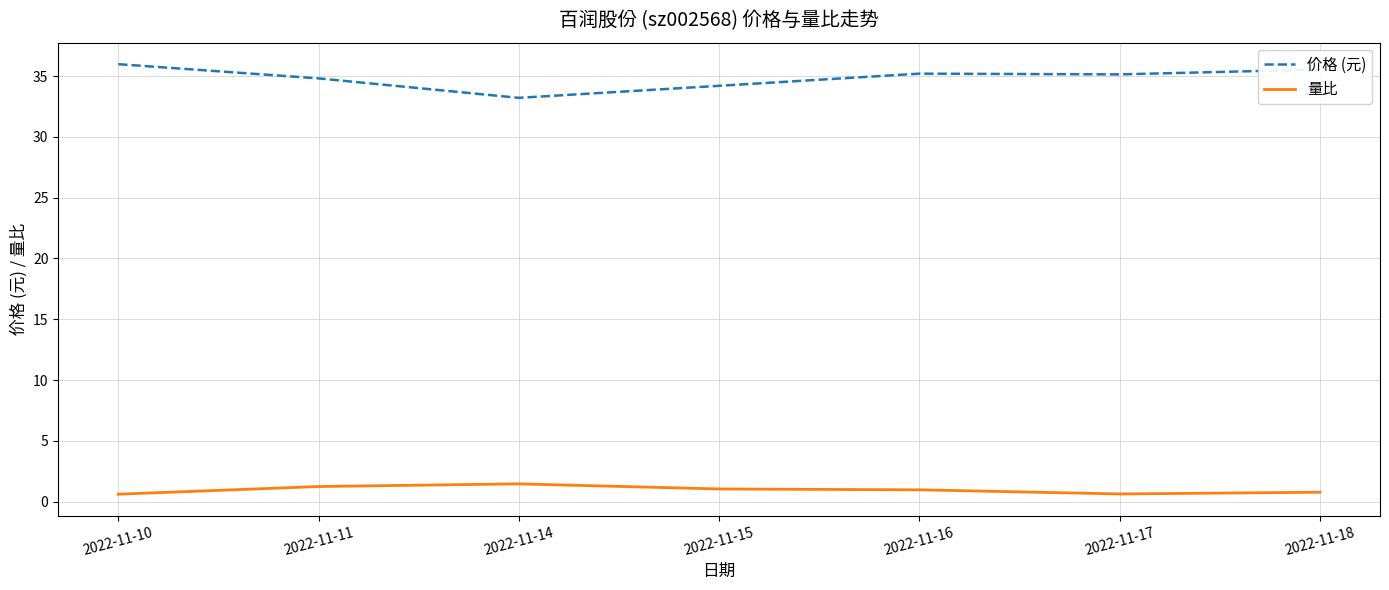

Which series has the widest spread of values?

价格 (元)